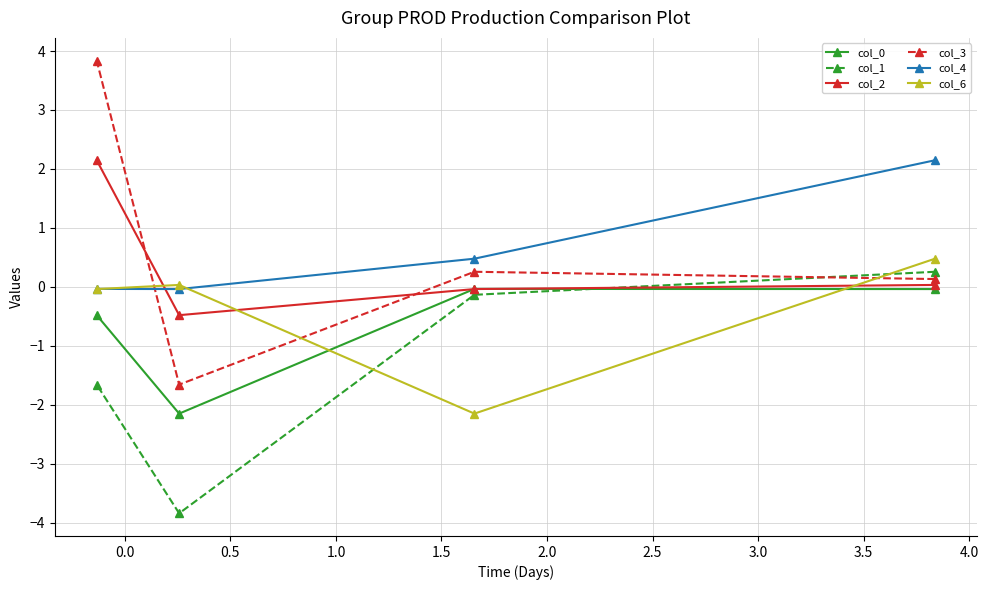

What is the greatest value displayed?

3.8